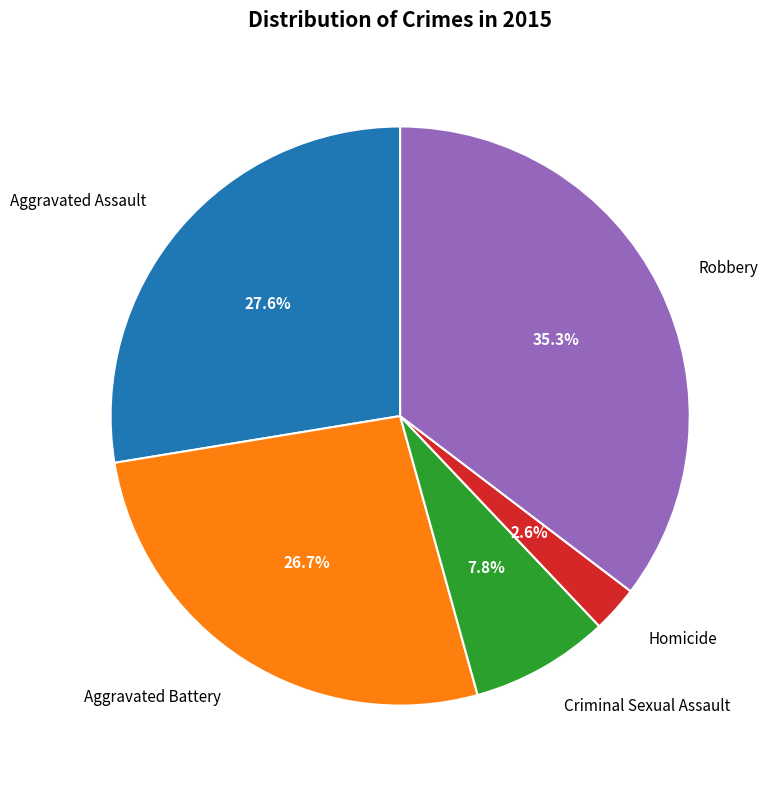

Is Aggravated Assault the majority of the pie?

No